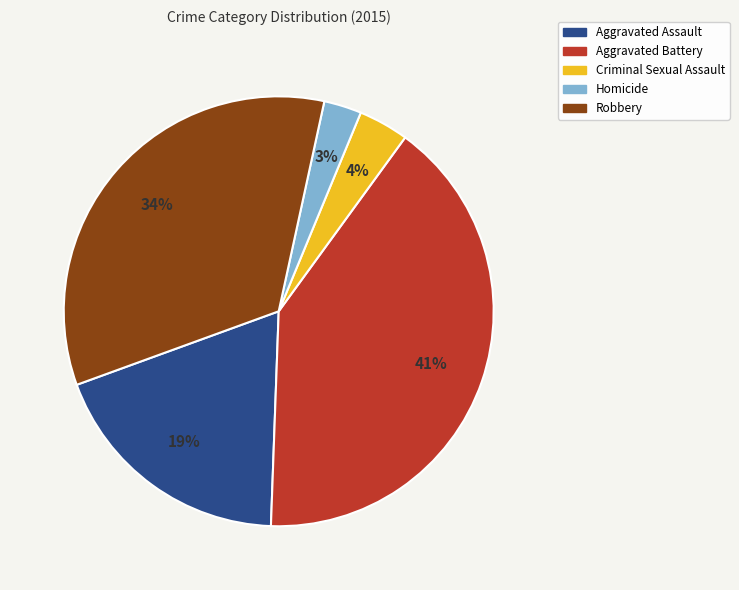

What is the smallest slice in the pie chart?

Homicide